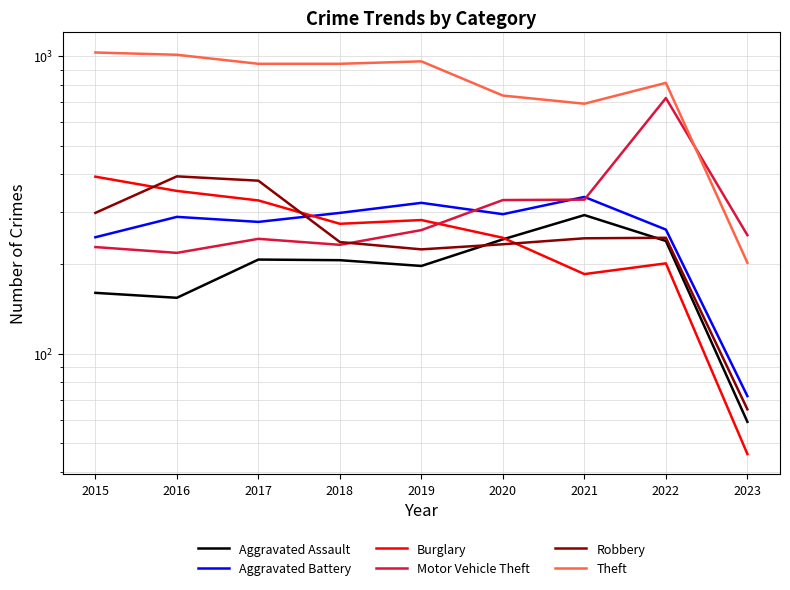

Rank the series at 2016 from highest to lowest value.

Theft, Robbery, Burglary, Aggravated Battery, Motor Vehicle Theft, Aggravated Assault